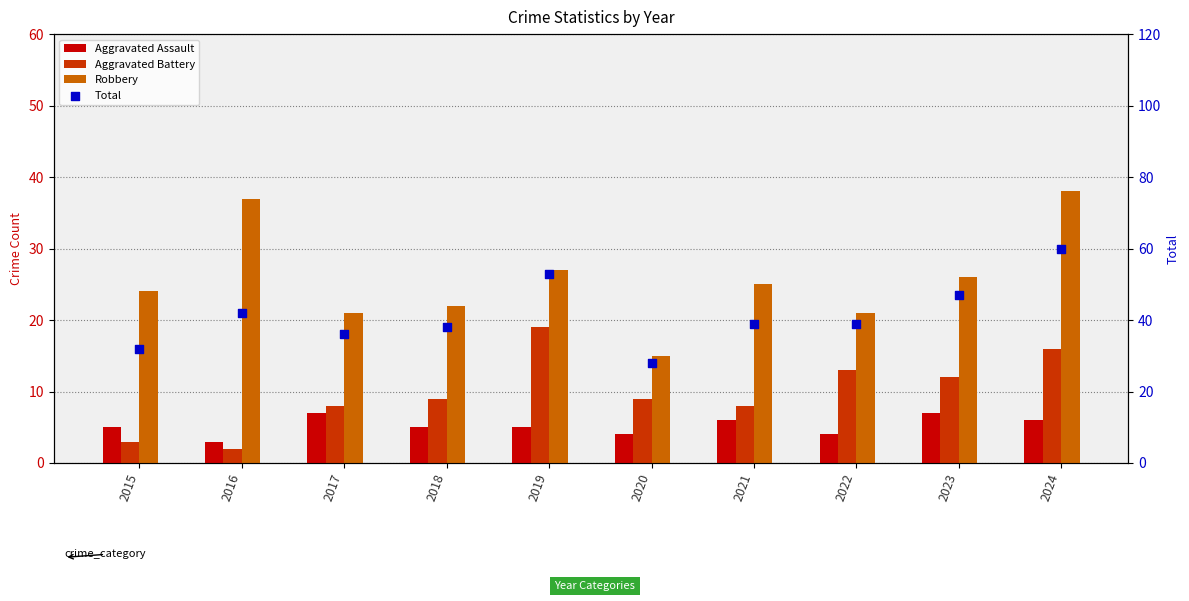

Which series has the largest Y range (max minus min)?

Total